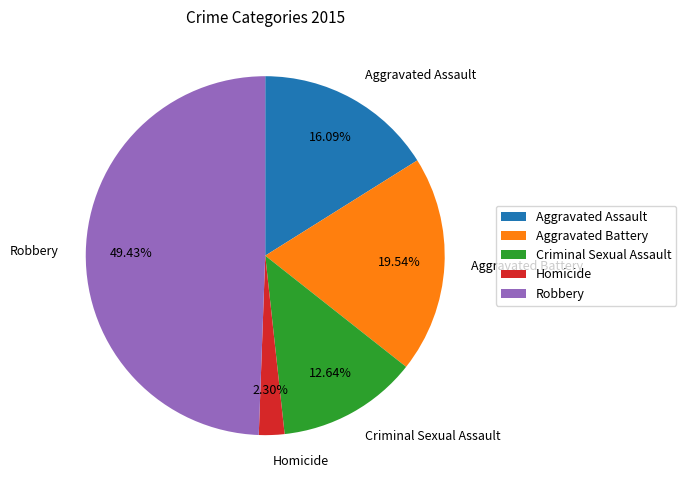

Which slice is the largest?

Robbery